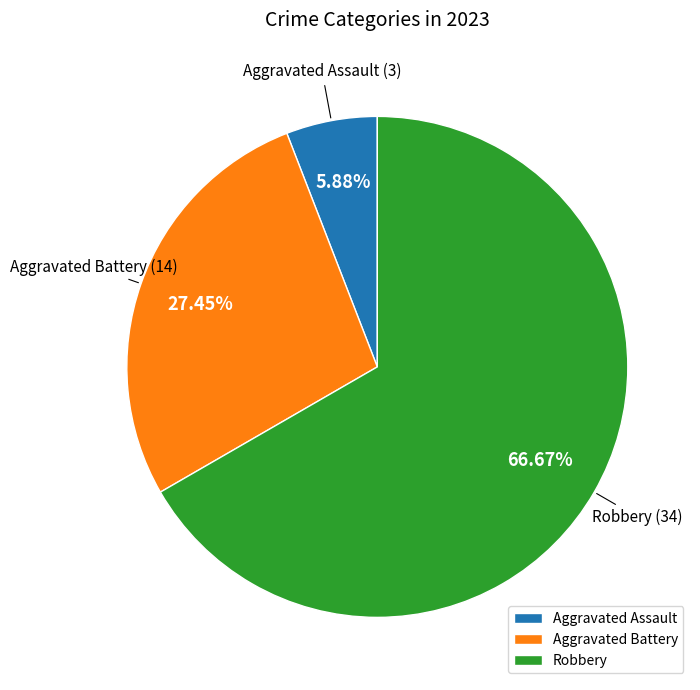

Which slice is the largest?

Robbery